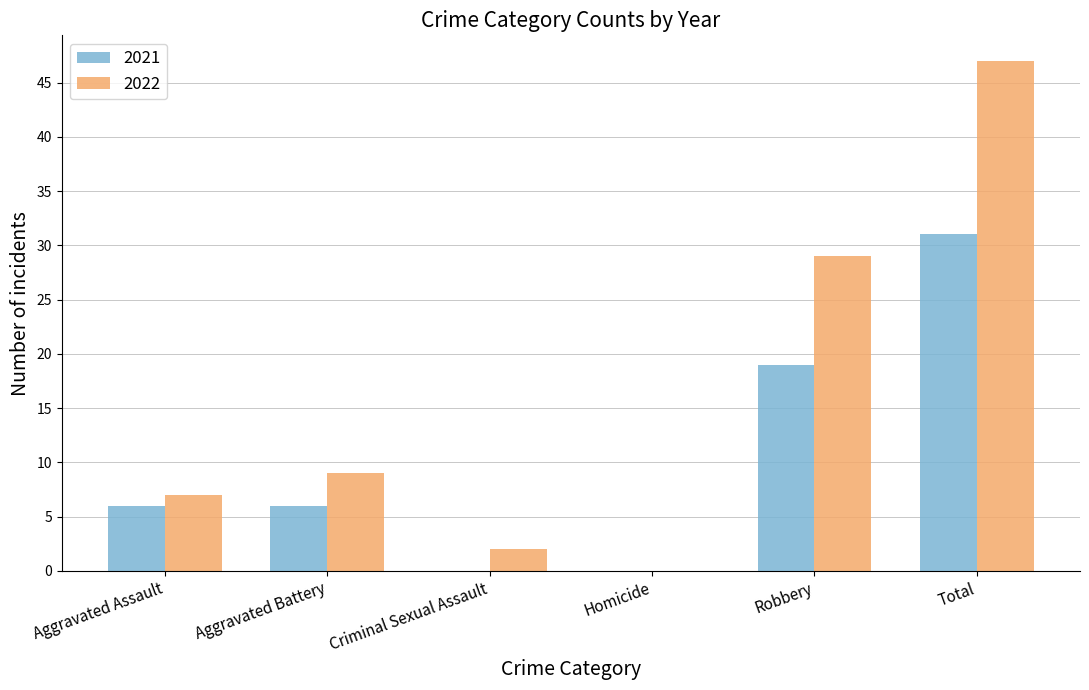

Between Robbery and Total, which series saw the biggest shift?

2022